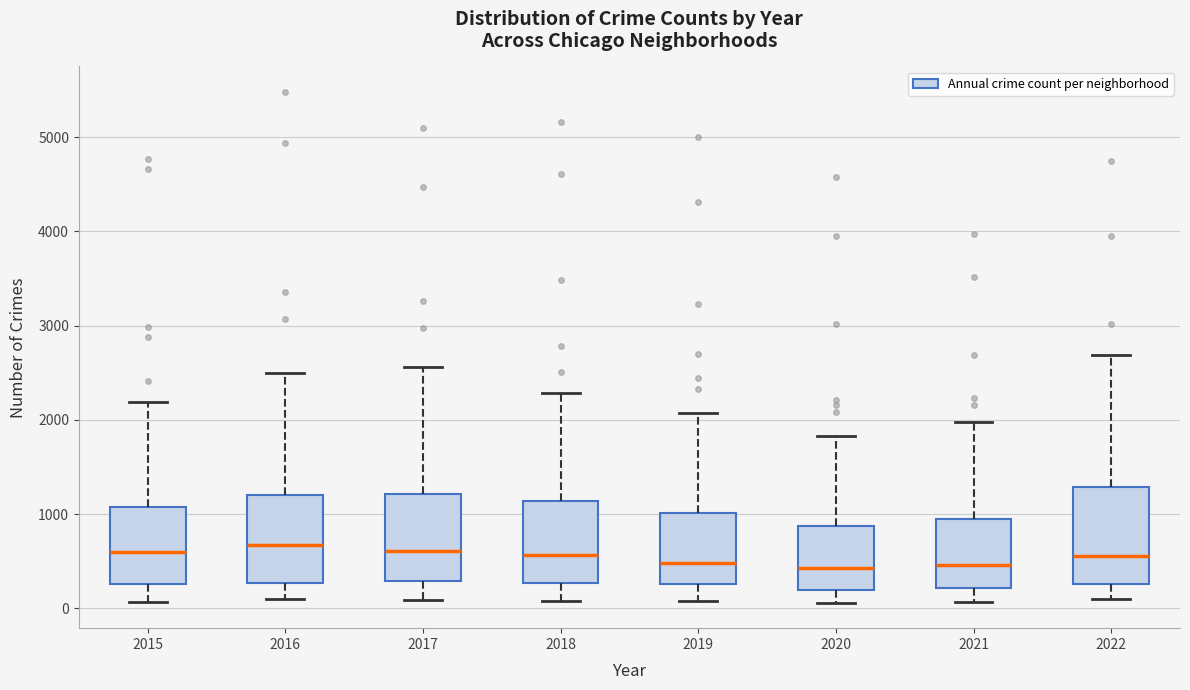

Reading left to right, transcribe this box plot: for each box, give where its median line is, the range the box spans, and where its two whiskers end, as read against the y-axis. The values are not printed on the chart, so give them approximately, as read against the axis.

2015: median 600, box 300 to 1100, whiskers 100 to 2200
2016: median 700, box 300 to 1200, whiskers 100 to 2500
2017: median 600, box 300 to 1200, whiskers 100 to 2600
2018: median 600, box 300 to 1100, whiskers 100 to 2300
2019: median 500, box 300 to 1000, whiskers 100 to 2100
2020: median 400, box 200 to 900, whiskers 100 to 1800
2021: median 500, box 200 to 1000, whiskers 100 to 2000
2022: median 600, box 300 to 1300, whiskers 100 to 2700